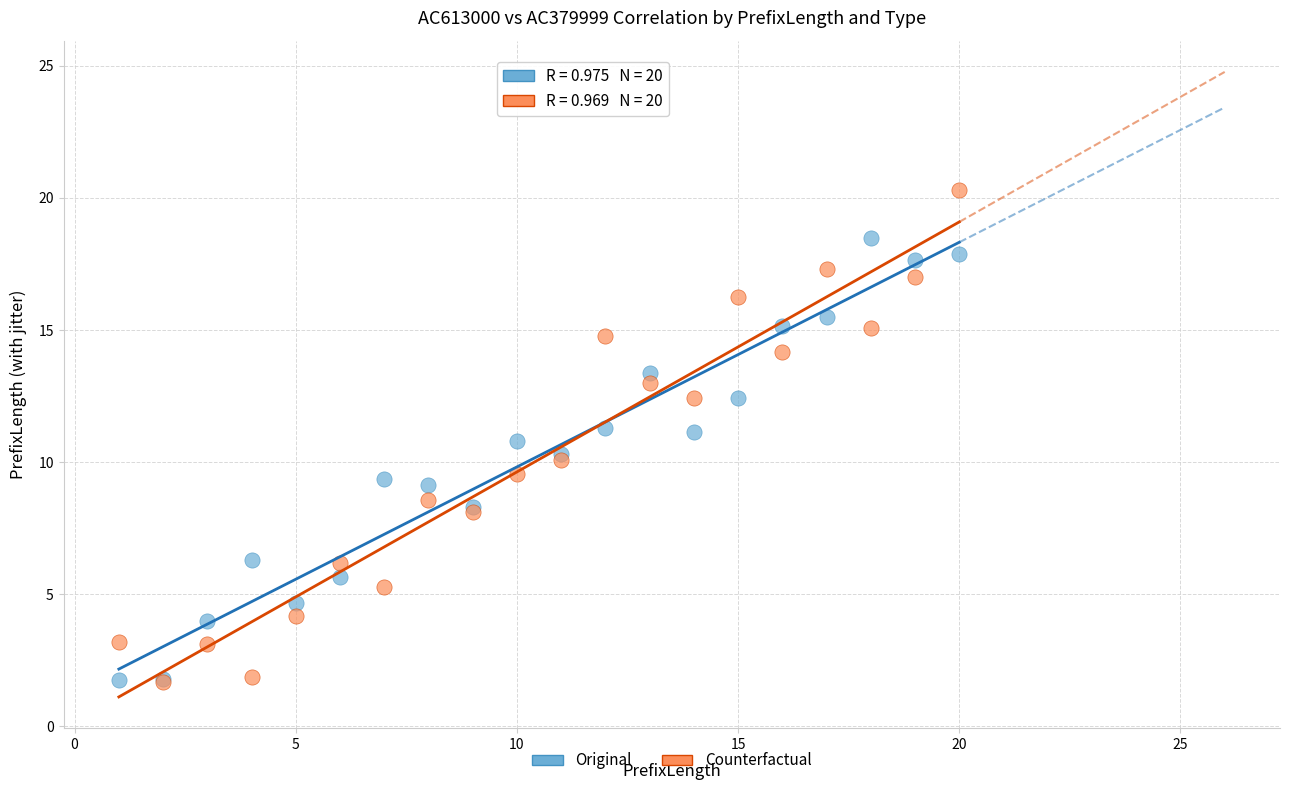

Which series reaches the maximum Y coordinate?

Counterfactual